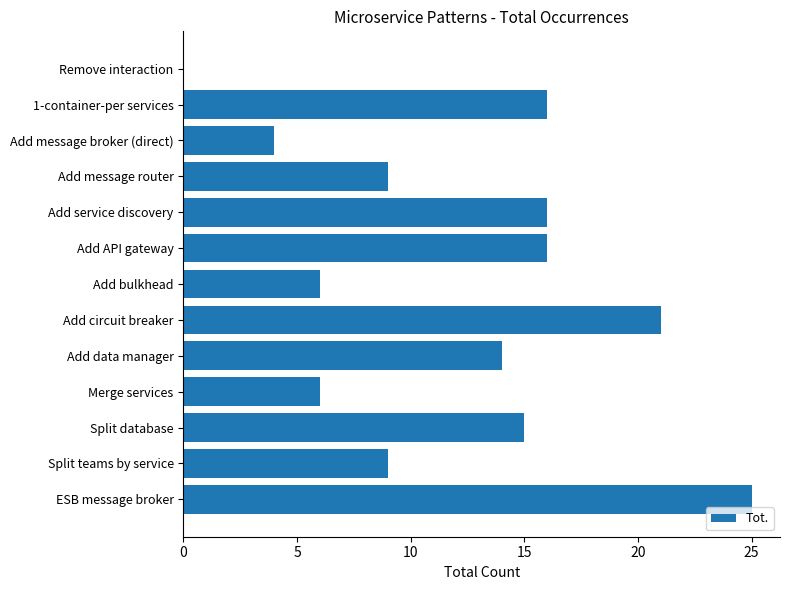

What is the ratio of the value at Add message router to the value at Merge services?

1.5